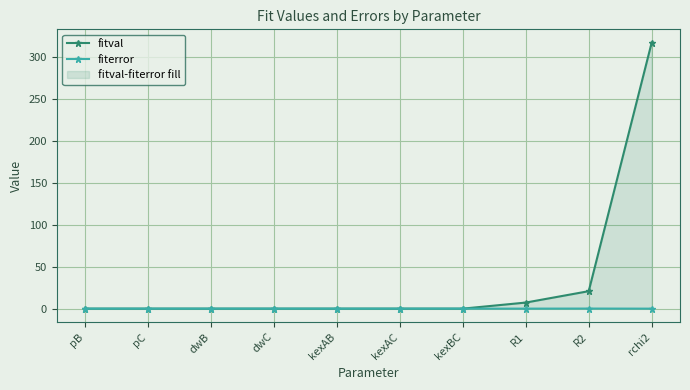

Count the number of categories in the chart.

10